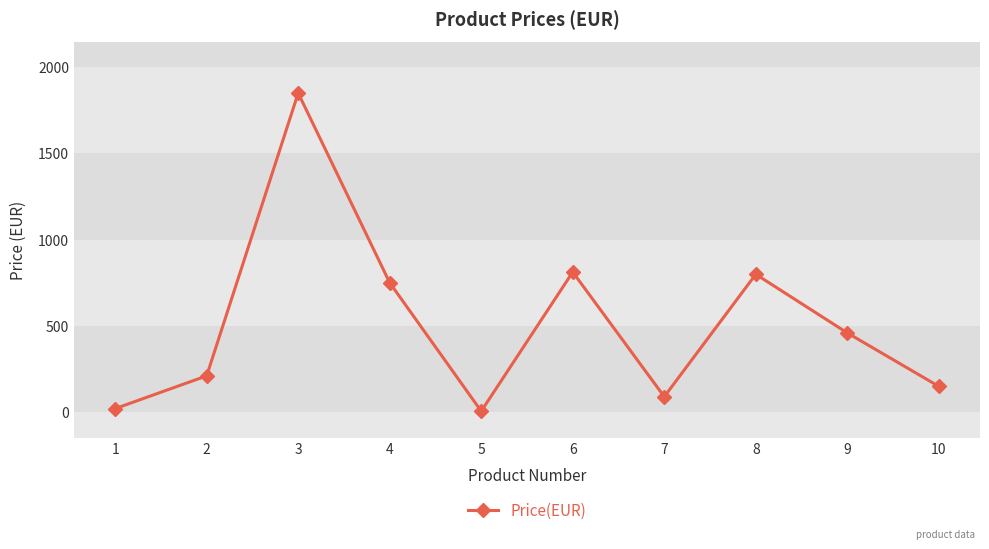

How many lines are shown in the chart?

1